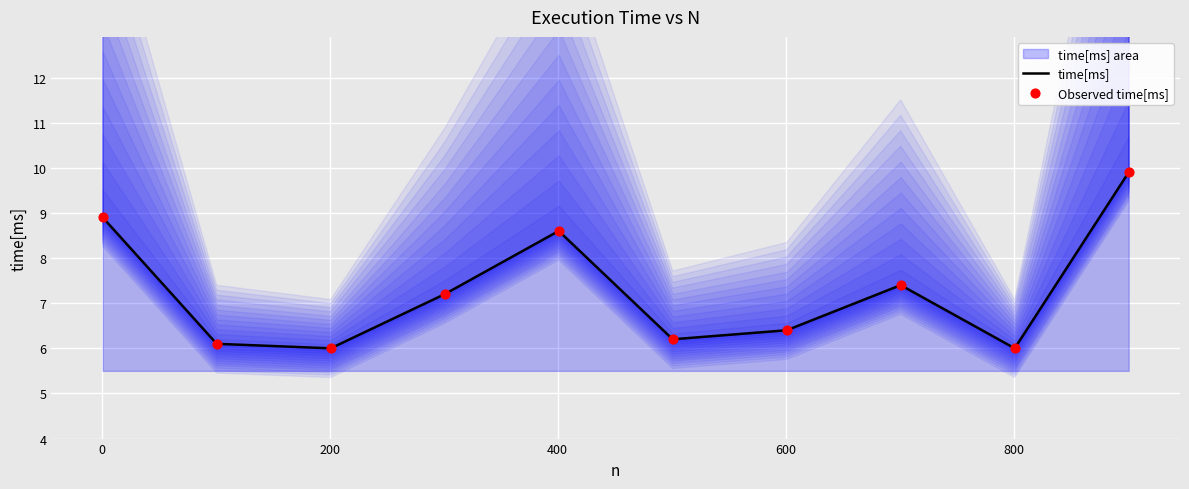

What are all the series names shown in the legend?

time[ms], Observed time[ms]